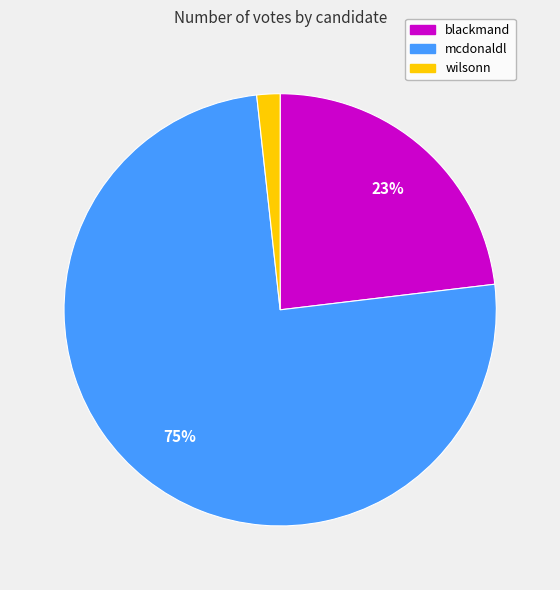

Do wilsonn and mcdonaldl together represent more than half of the pie?

Yes